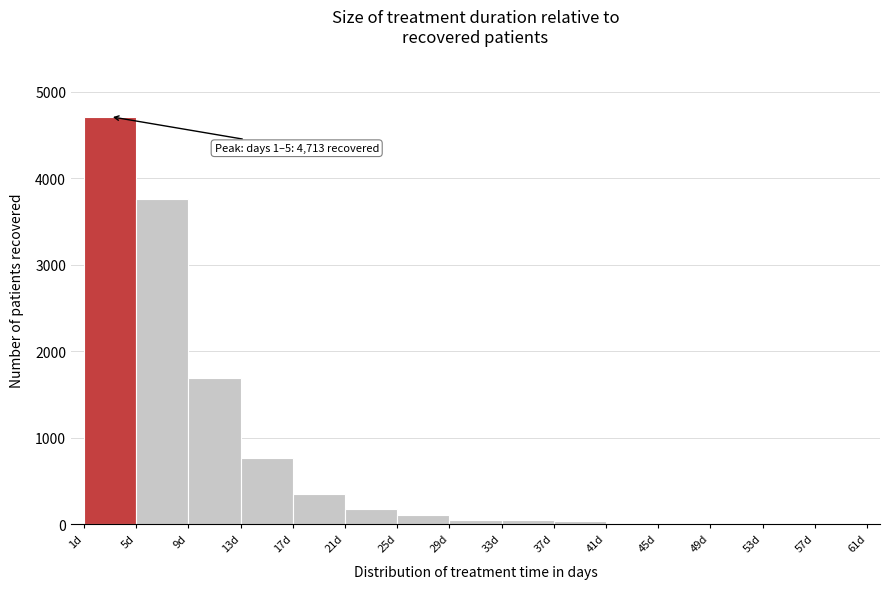

Which range on the x-axis has the tallest bar?

1 to 5